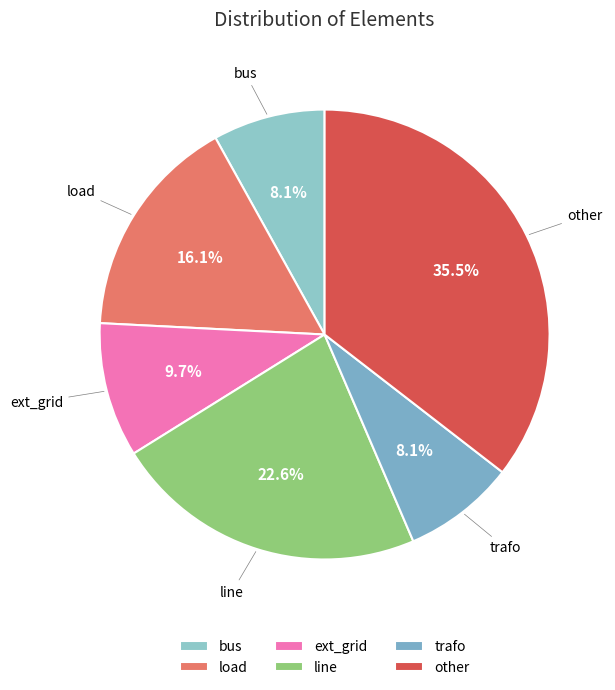

Between load and line, which is larger?

line